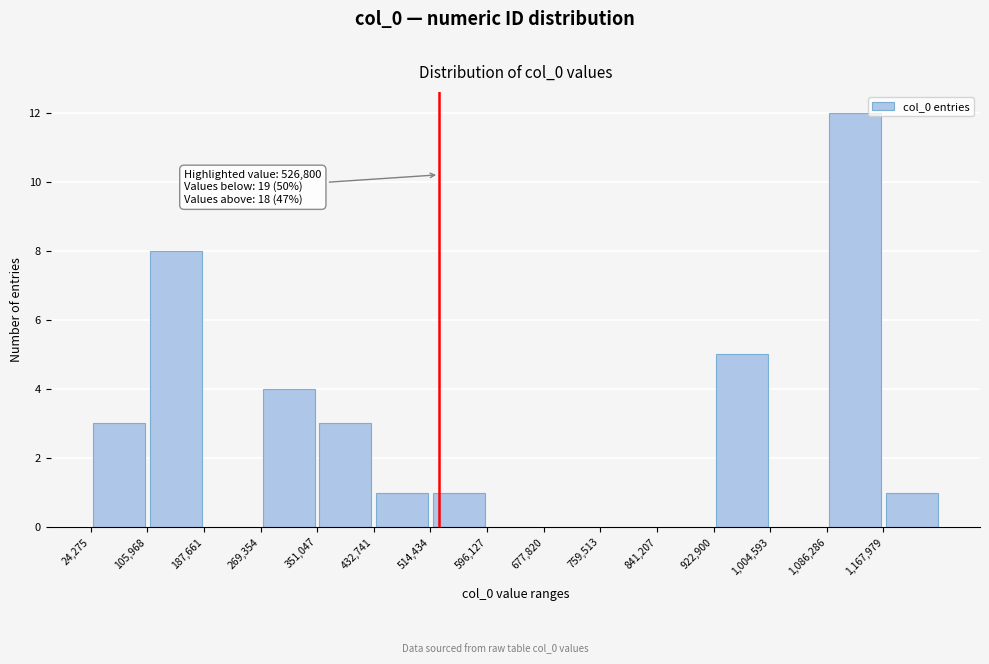

Over which range of the x-axis is the bar tallest?

1090000 to 1170000